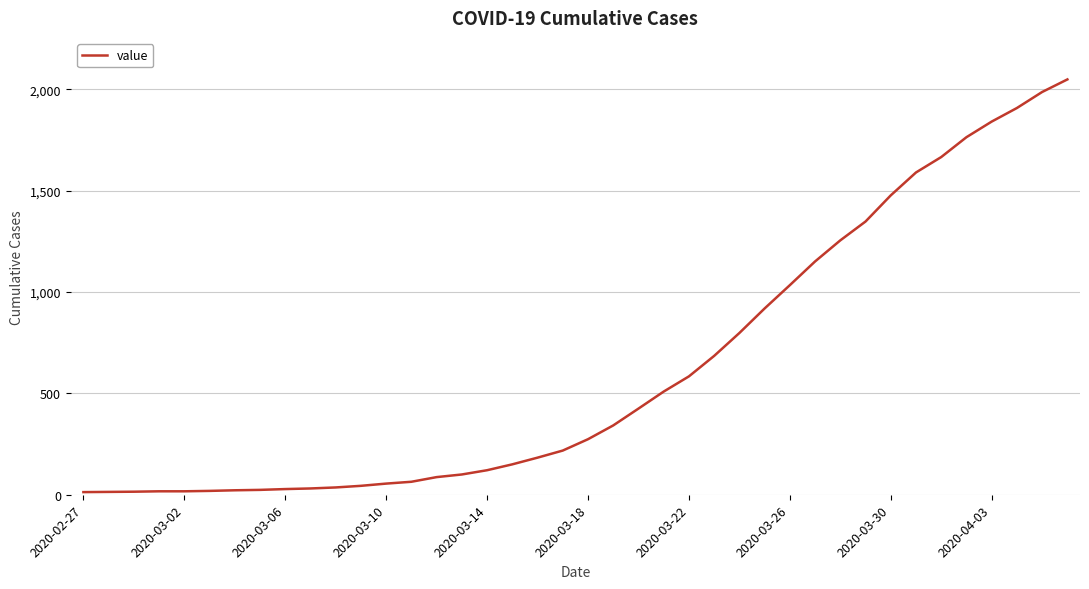

How many lines are shown in the chart?

1